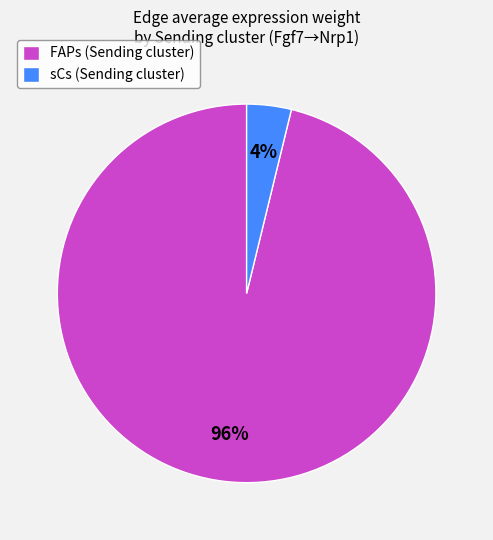

How many slices are in this pie chart?

2